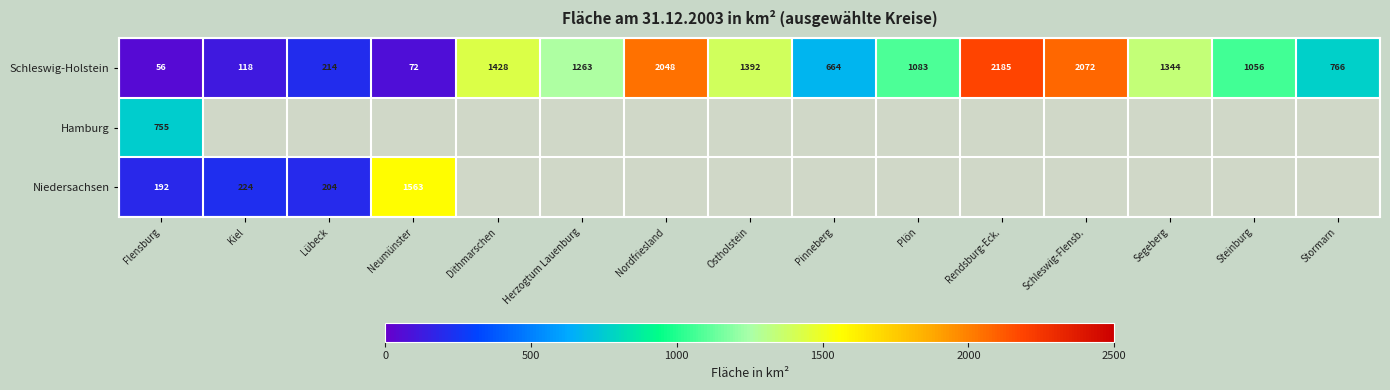

True or false: Hamburg has a value of 755.2 at Flensburg.

True